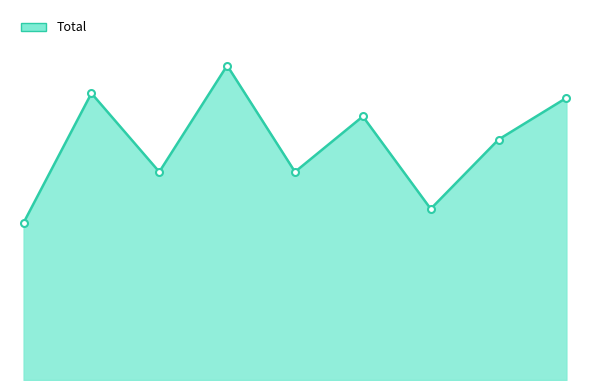

How many lines are shown in the chart?

1